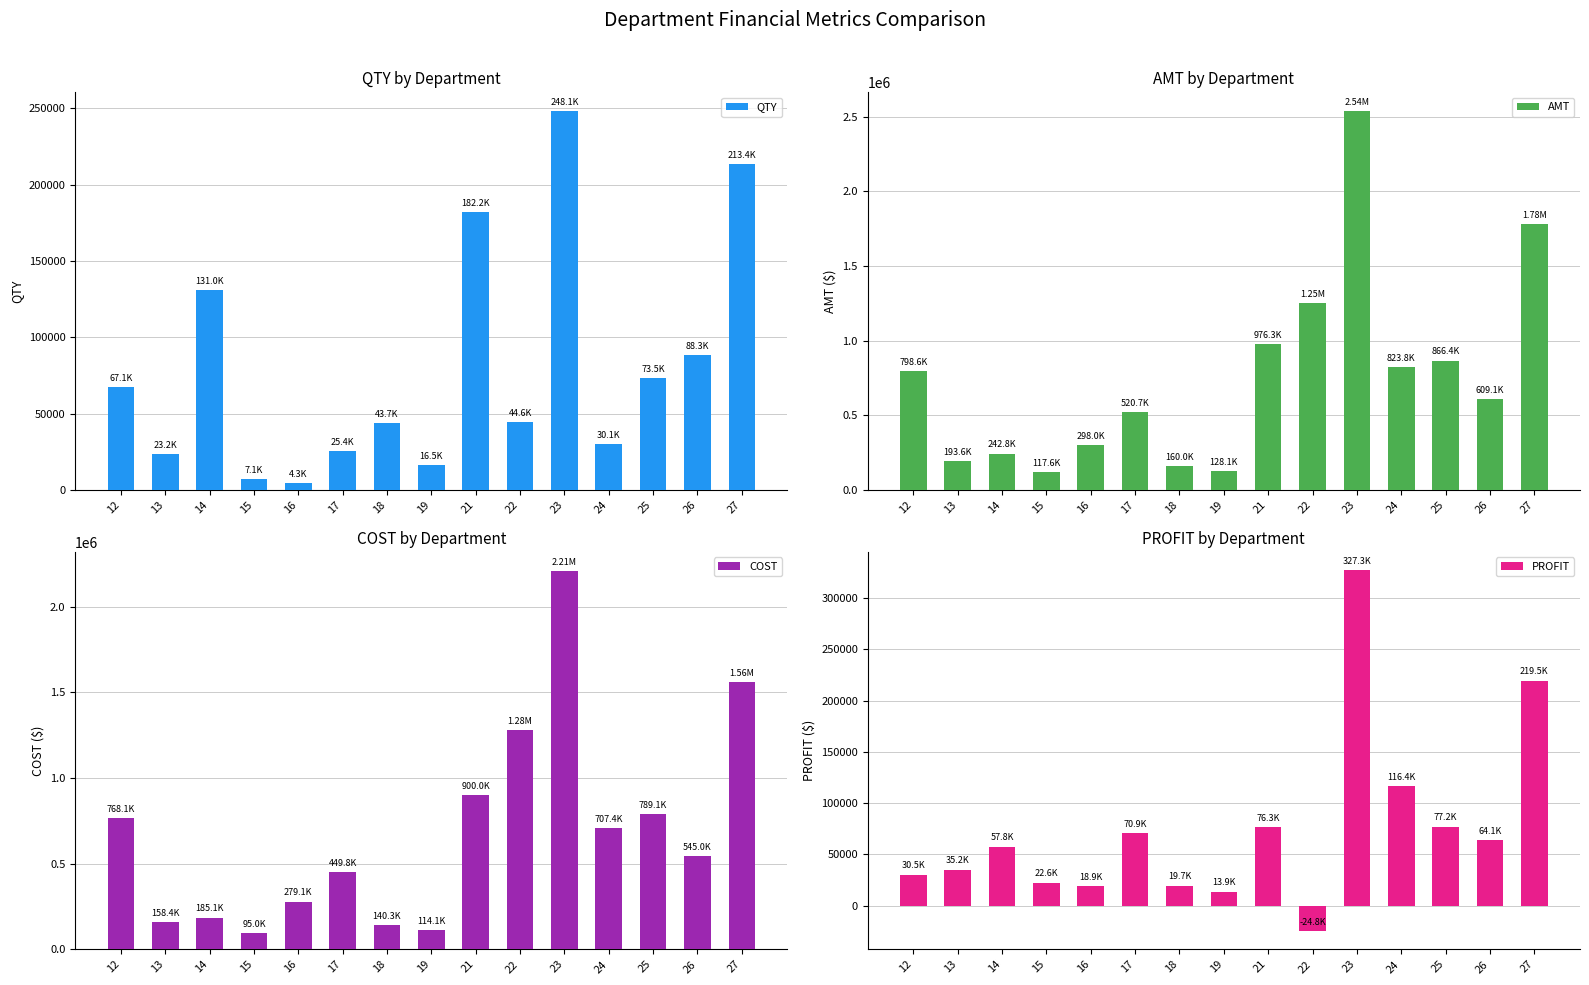

What is the difference between the maximum and second lowest values in the PROFIT series?

313352.1